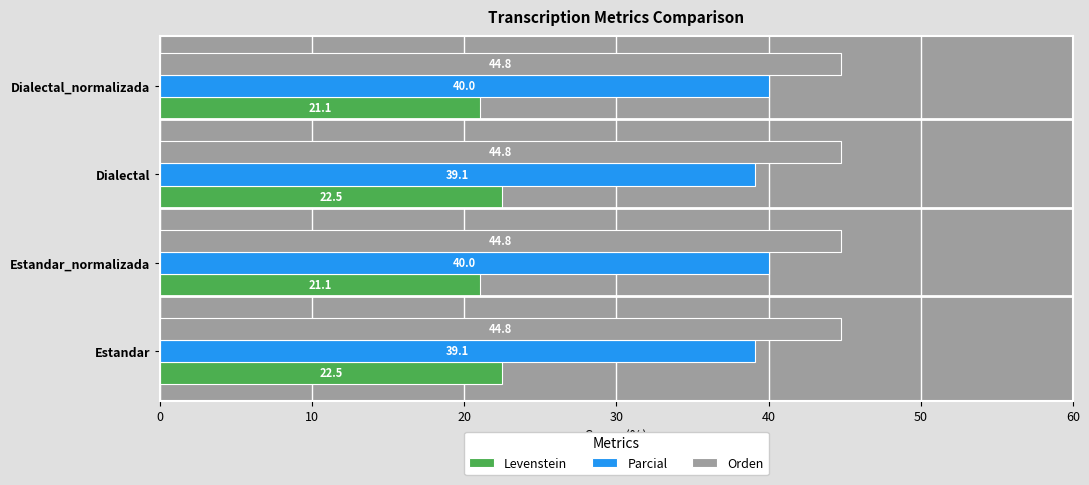

What is the average value of the Orden series?

44.8